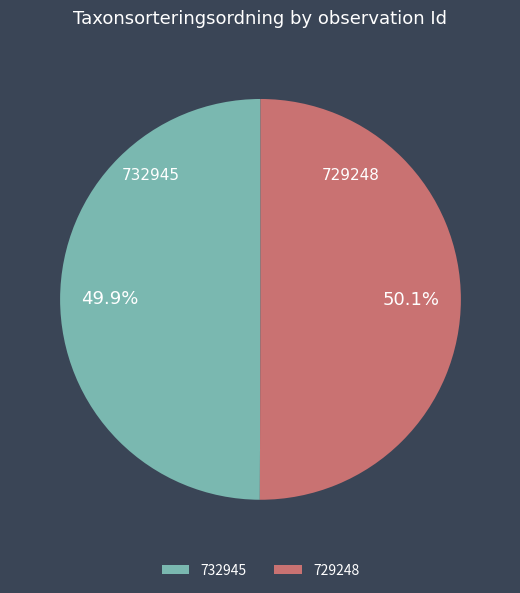

Count the number of slices in the pie.

2